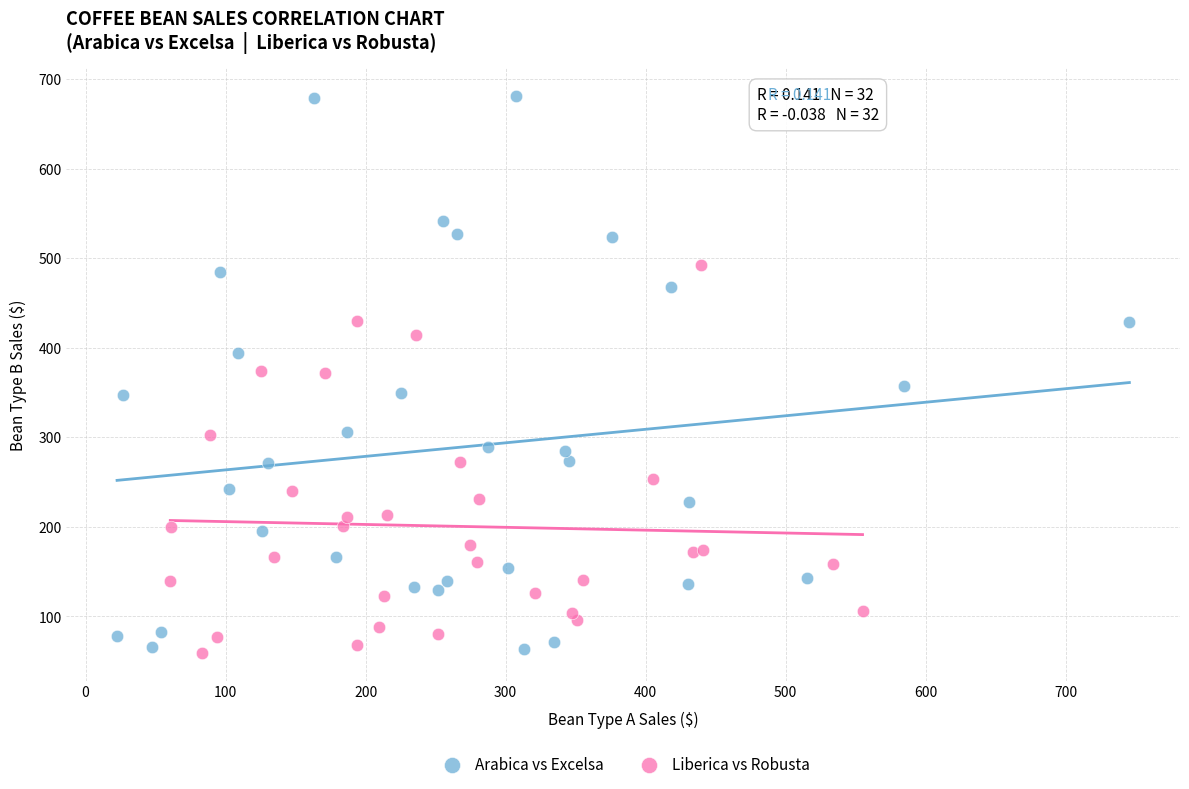

Which series has the largest Y range (max minus min)?

Arabica vs Excelsa